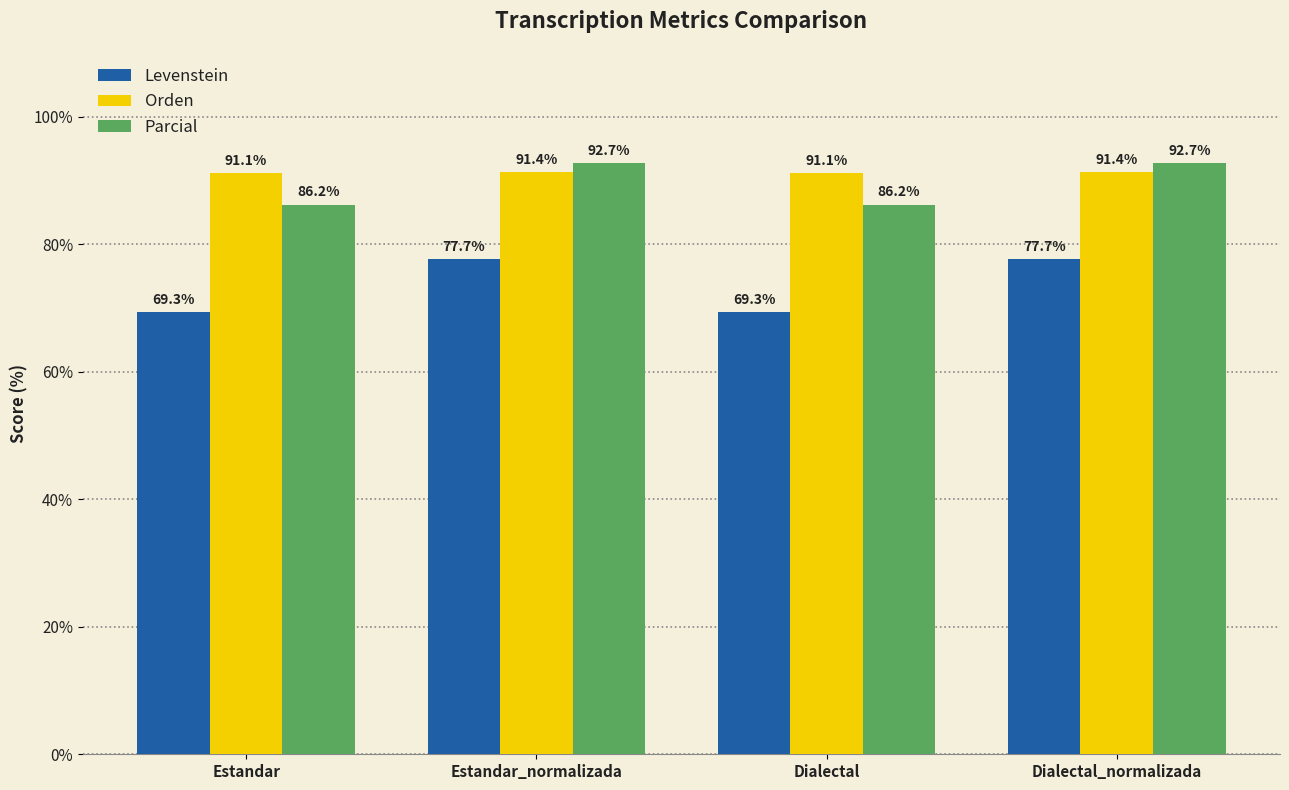

Between Estandar and Estandar_normalizada, which series saw the biggest shift?

Levenstein